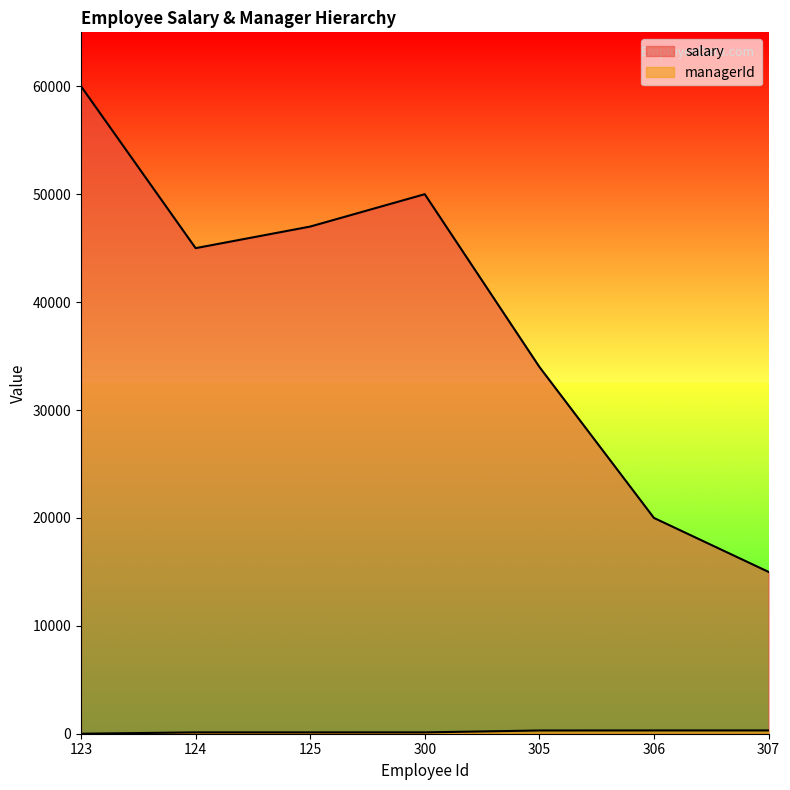

What is the sum of the salary values at 123 and 306?

80000